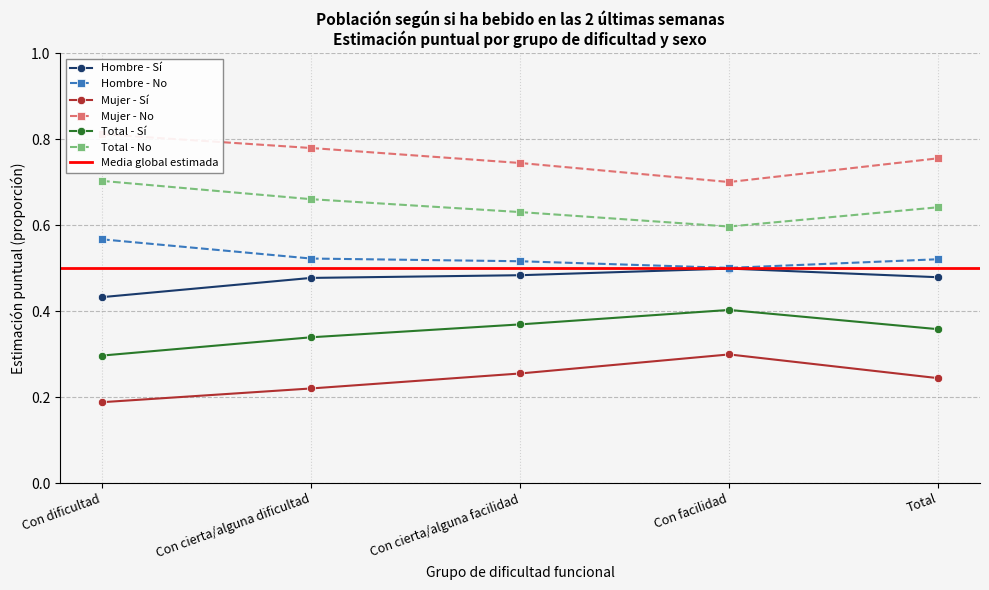

What is the spread (max minus min) of values at Con dificultad?

0.6